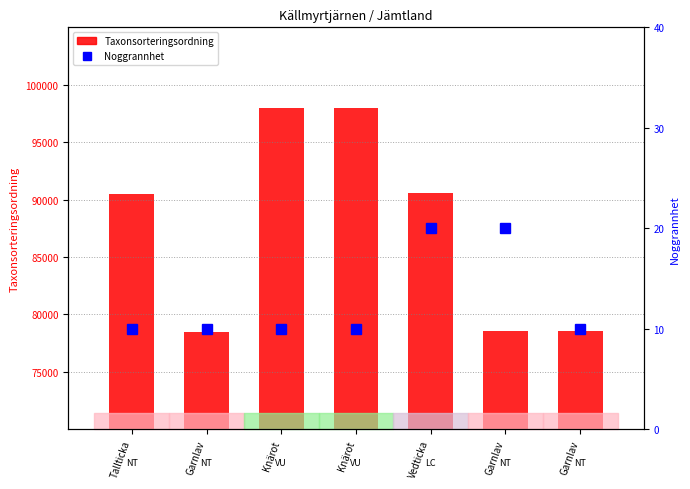

The value of Noggrannhet at Vedticka is 20. True or false?

True